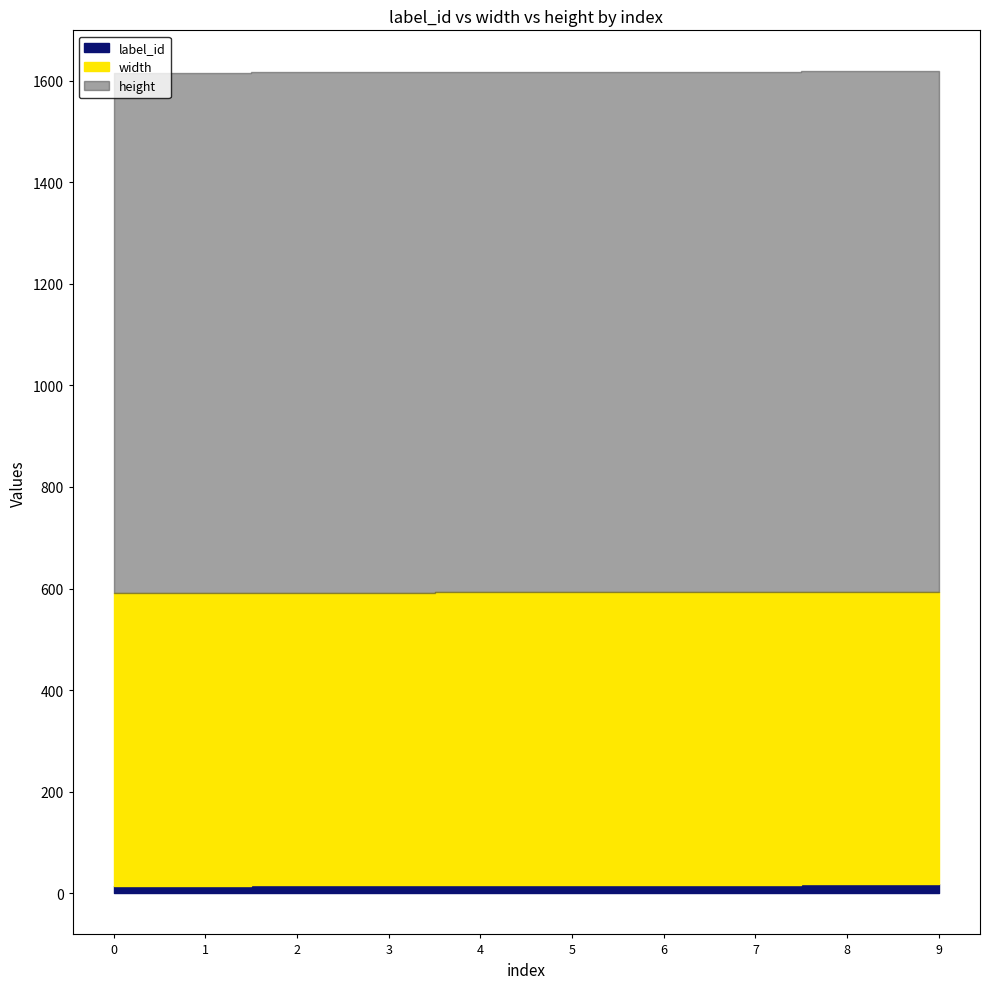

Which has a higher value, 6 or 7?

6